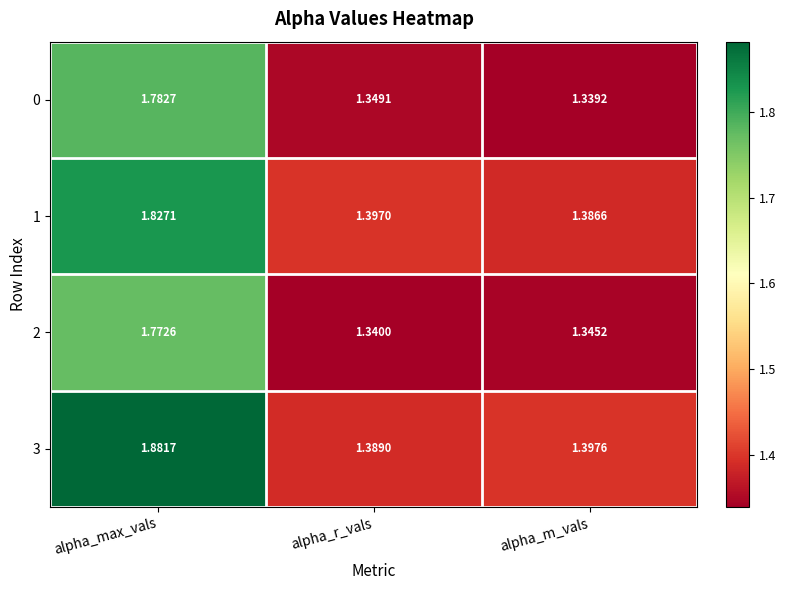

At which category is the sum across all series the highest?

alpha_max_vals